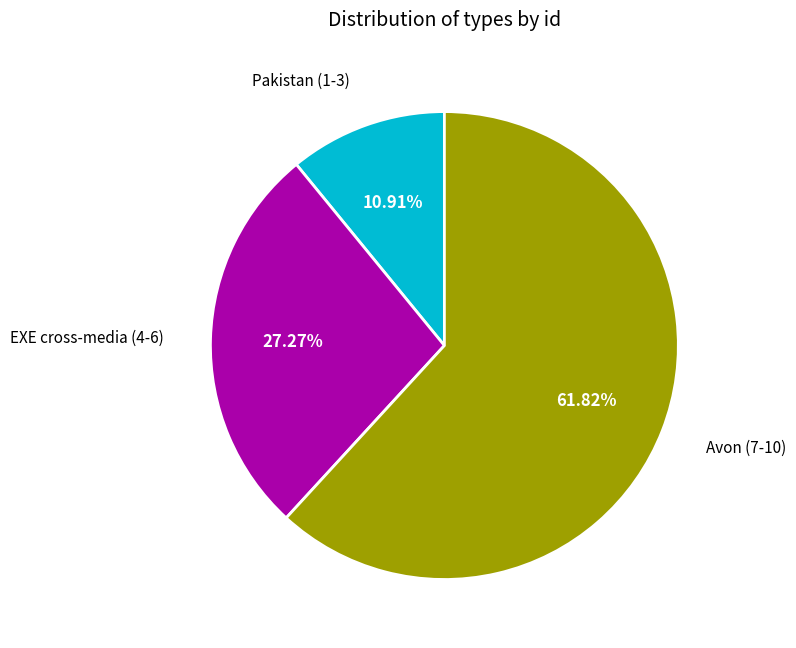

Is there any slice that represents more than half of the pie?

Yes